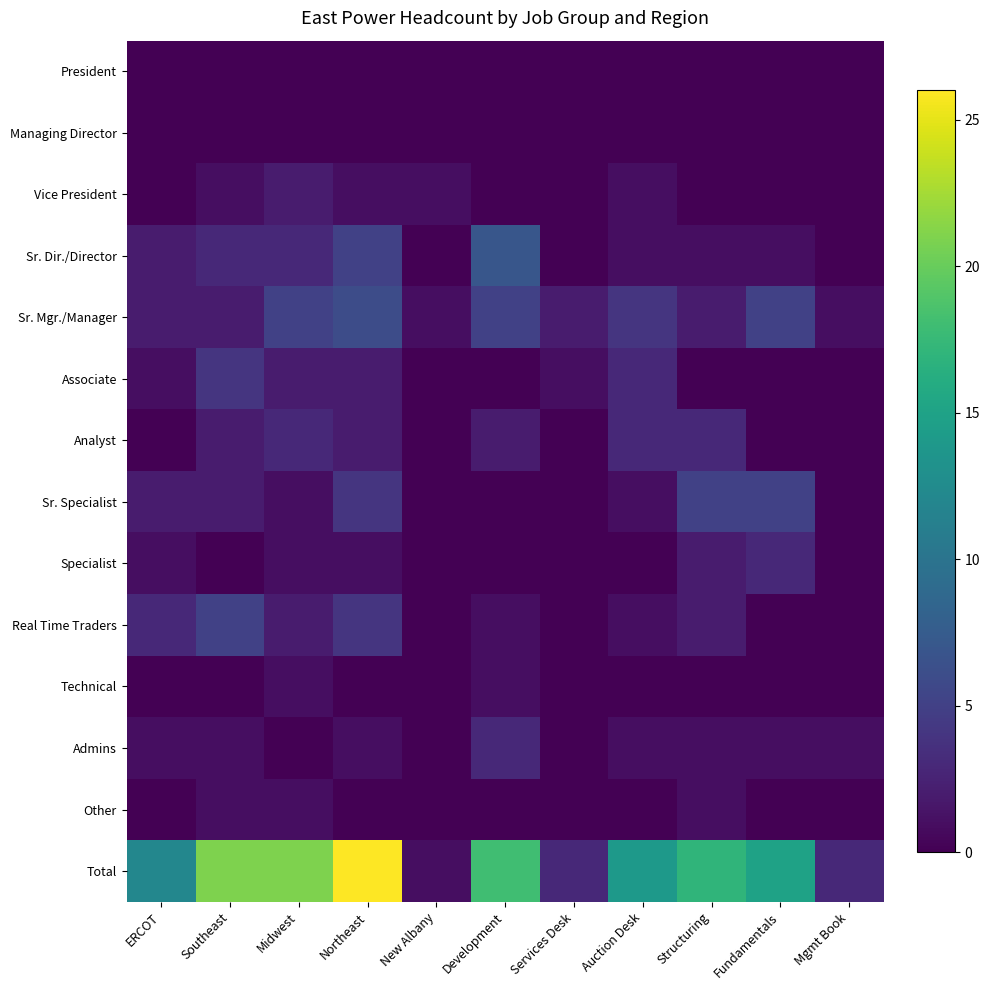

Which category has the highest value across all series?

Northeast